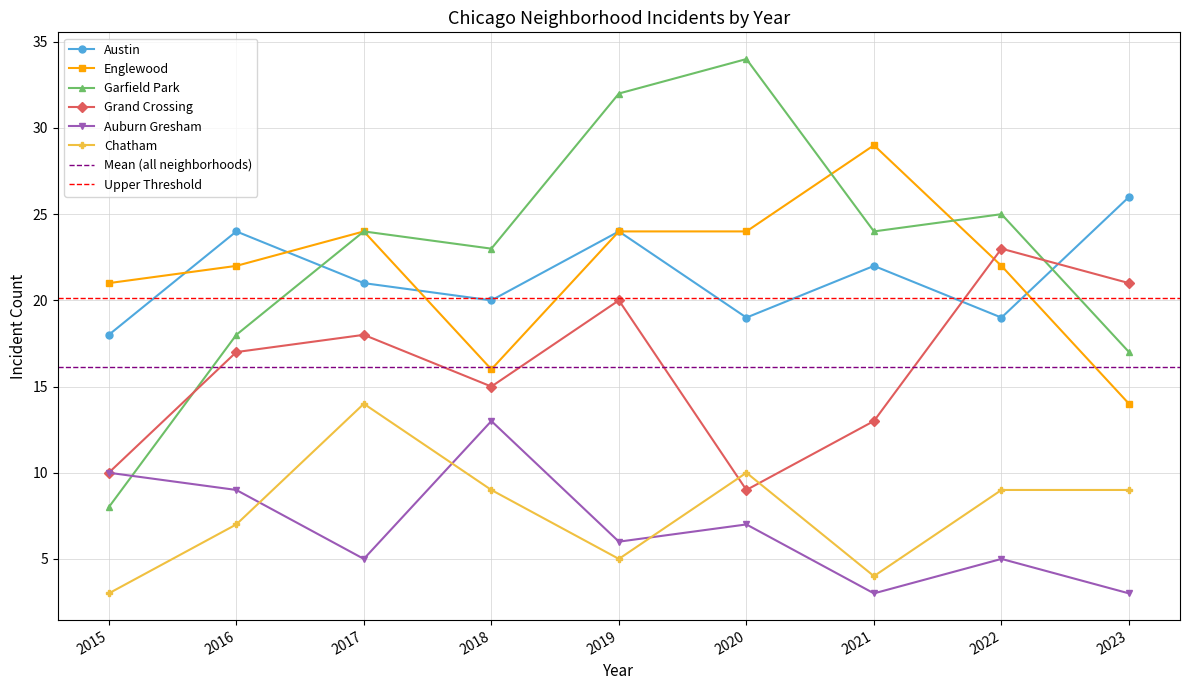

Where is the first local maximum for Garfield Park?

2017